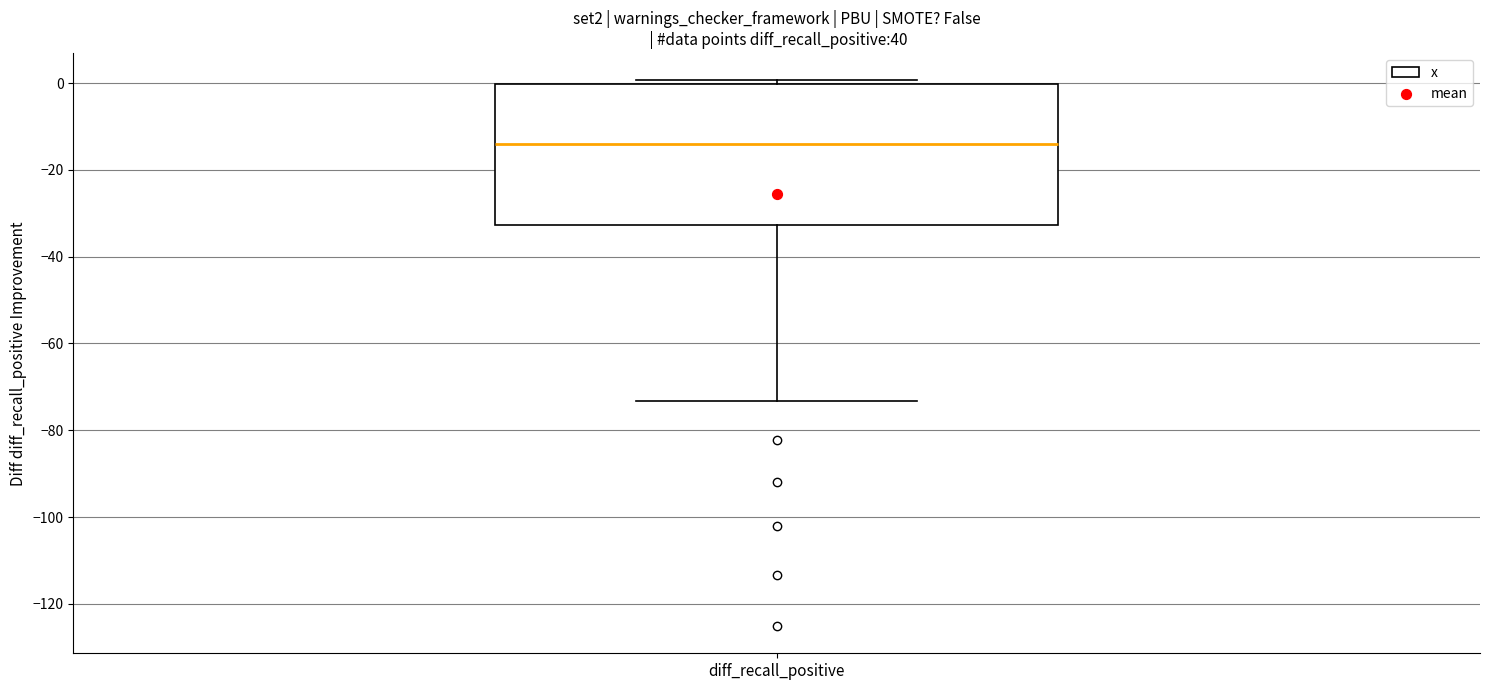

Where is the upper edge of the box for diff_recall_positive on the y-axis? The values are not printed on the chart, so give them approximately, as read against the axis.

0